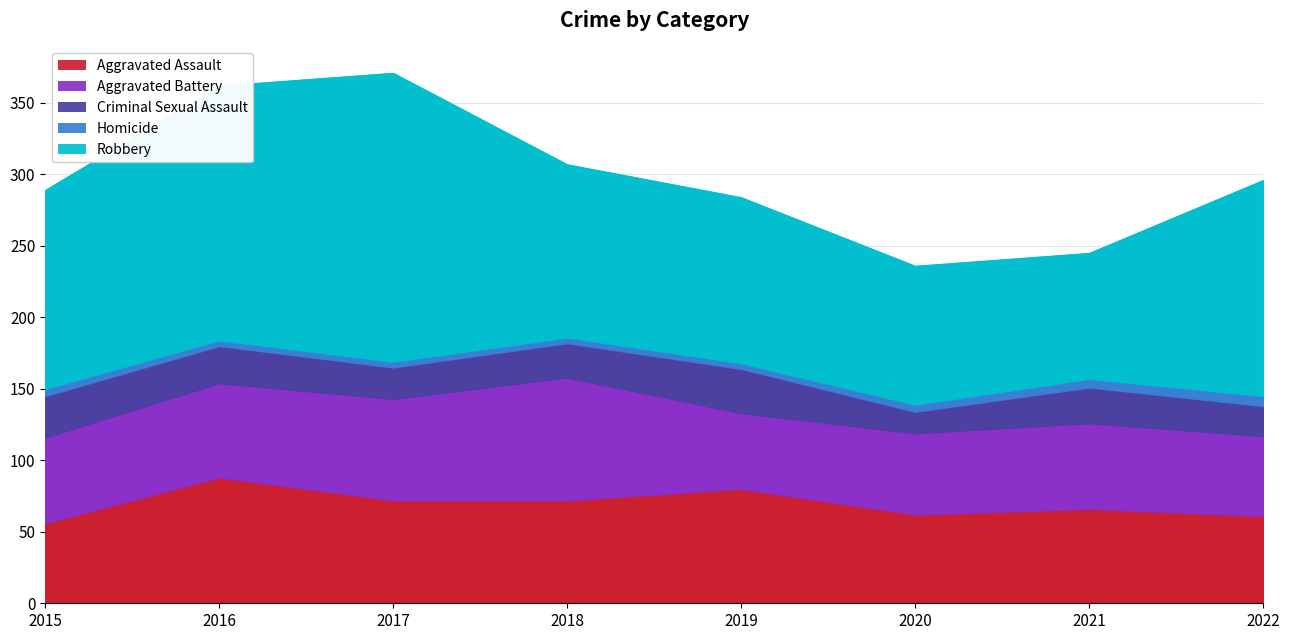

Which category has the lowest value in the Aggravated Assault series?

2015